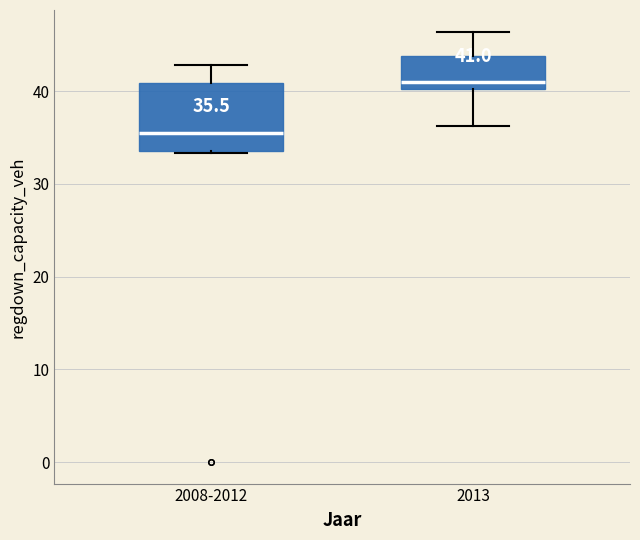

Which box's median line is the highest?

2013